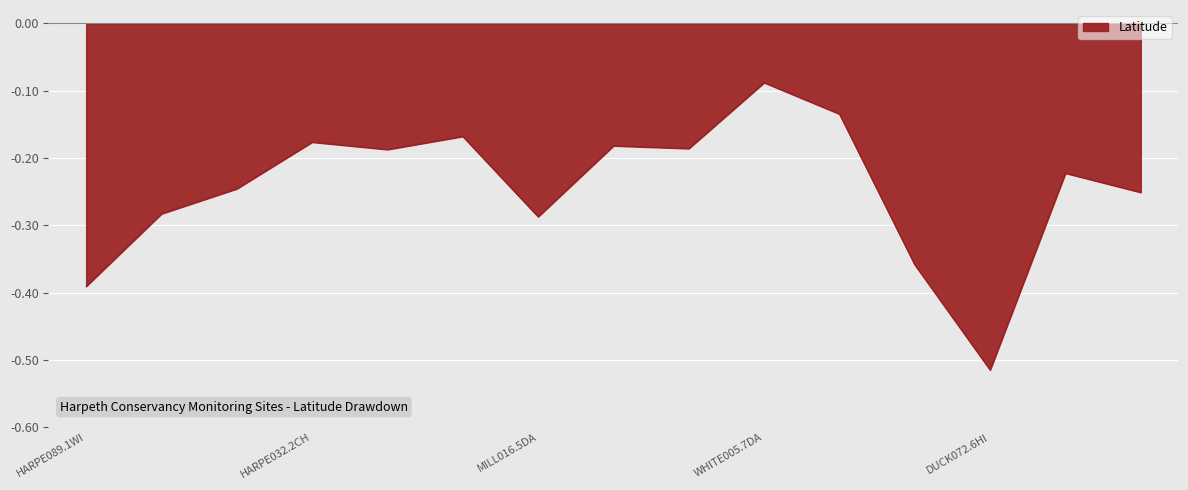

What is the difference between the maximum and minimum values?

0.4